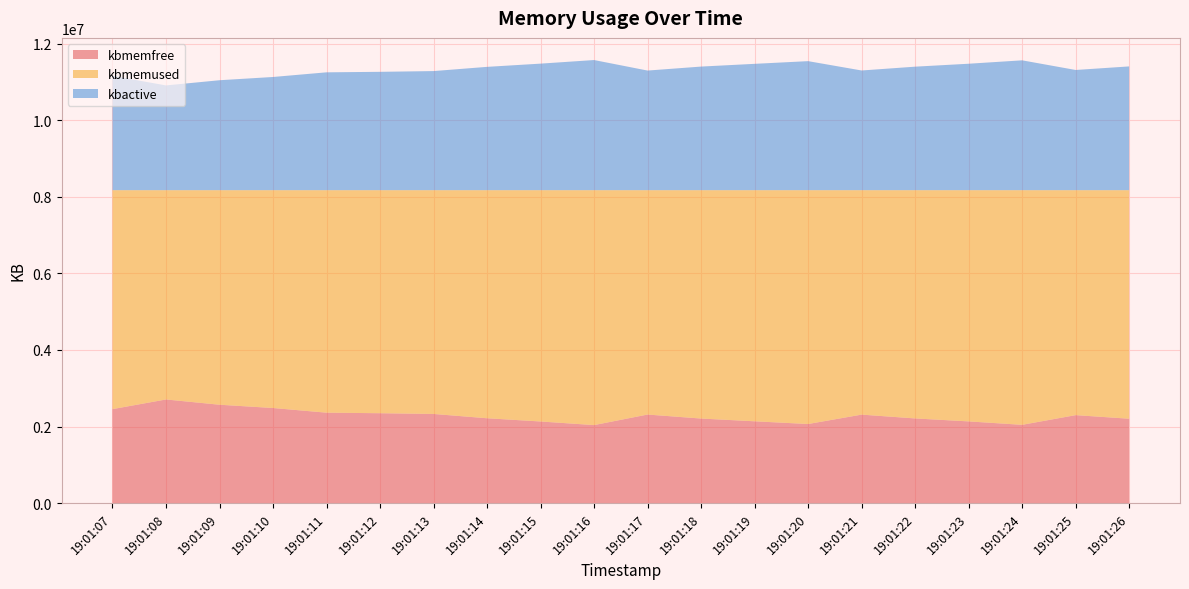

Reading right to left, transcribe all the data shown in this chart.

kbmemfree: 19:01:26=2205184	19:01:25=2298640	19:01:24=2045580	19:01:23=2135020	19:01:22=2212284	19:01:21=2312052	19:01:20=2066748	19:01:19=2137796	19:01:18=2209640	19:01:17=2314144	19:01:16=2038612	19:01:15=2132888	19:01:14=2217196	19:01:13=2329560	19:01:12=2348768	19:01:11=2363048	19:01:10=2484776	19:01:09=2570492	19:01:08=2707816	19:01:07=2455336
kbmemused: 19:01:26=5969400	19:01:25=5875944	19:01:24=6129004	19:01:23=6039564	19:01:22=5962300	19:01:21=5862532	19:01:20=6107836	19:01:19=6036788	19:01:18=5964944	19:01:17=5860440	19:01:16=6135972	19:01:15=6041696	19:01:14=5957388	19:01:13=5845024	19:01:12=5825816	19:01:11=5811536	19:01:10=5689808	19:01:09=5604092	19:01:08=5466768	19:01:07=5719248
kbactive: 19:01:26=3232312	19:01:25=3139044	19:01:24=3390896	19:01:23=3302076	19:01:22=3225424	19:01:21=3125680	19:01:20=3369848	19:01:19=3299396	19:01:18=3227908	19:01:17=3123708	19:01:16=3398464	19:01:15=3304692	19:01:14=3220536	19:01:13=3110268	19:01:12=3090788	19:01:11=3077676	19:01:10=2956064	19:01:09=2871188	19:01:08=2735496	19:01:07=2985704